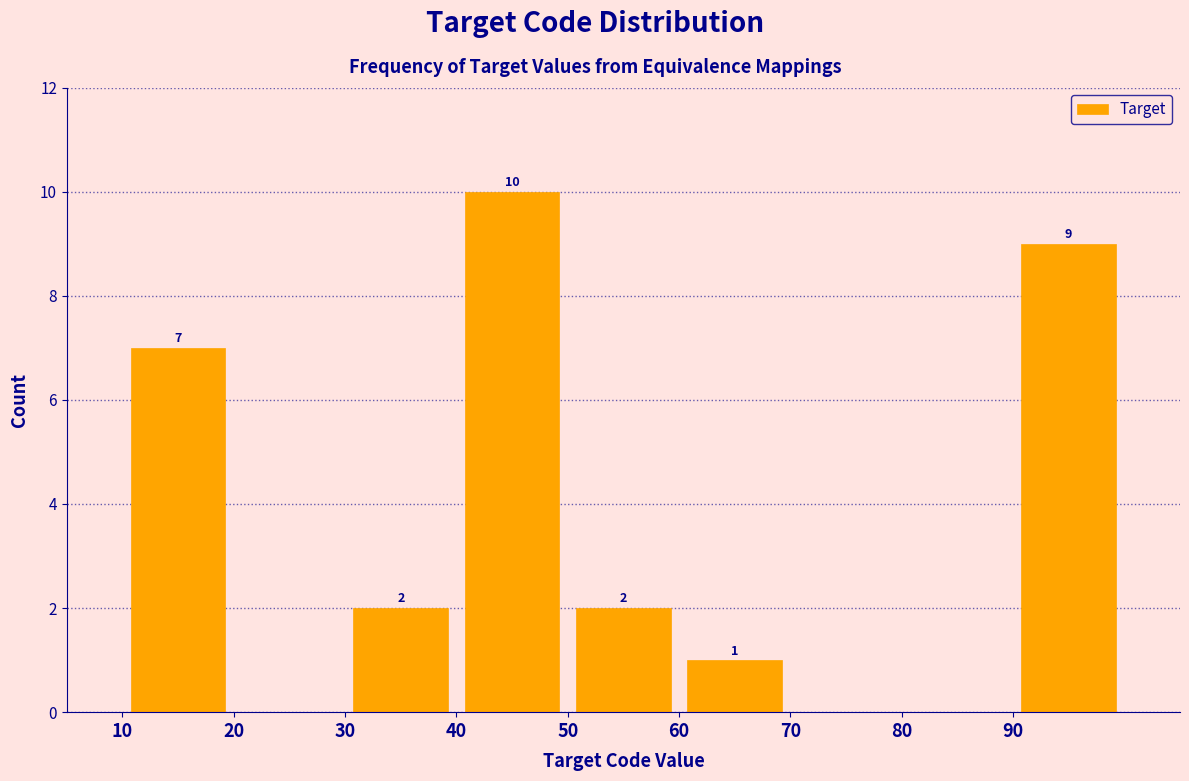

Over which range of the x-axis is the bar tallest?

40 to 50